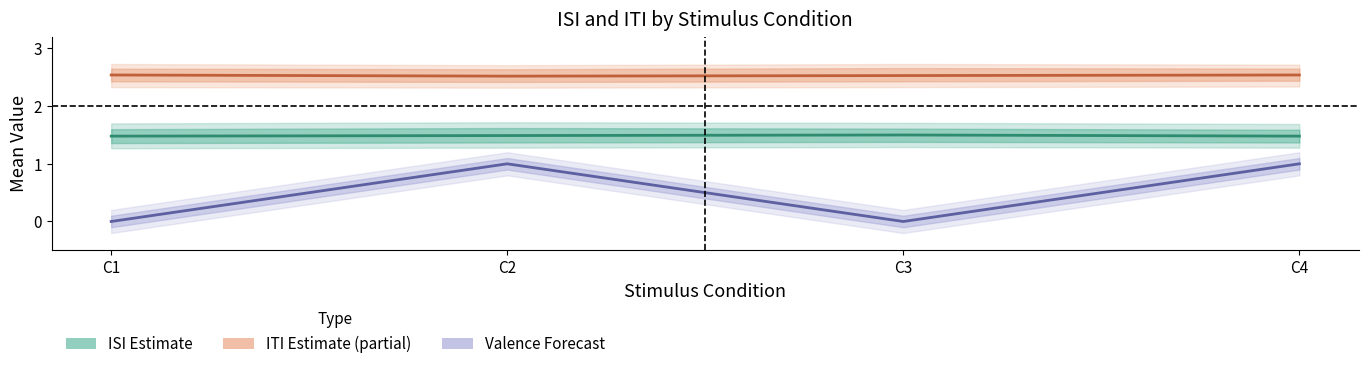

What is the value of the ISI mean point at the 4th from the left?

1.5